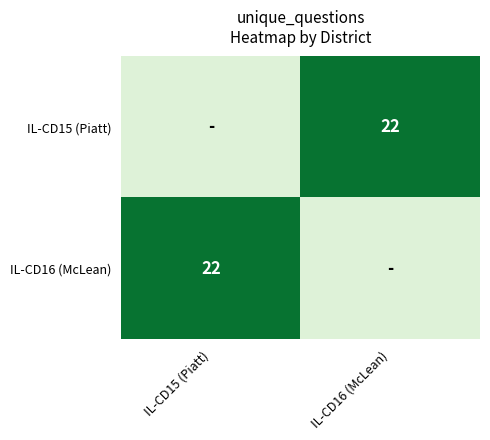

True or false: IL-CD15 (Piatt) has a value of 22 at IL-CD16 (McLean).

True